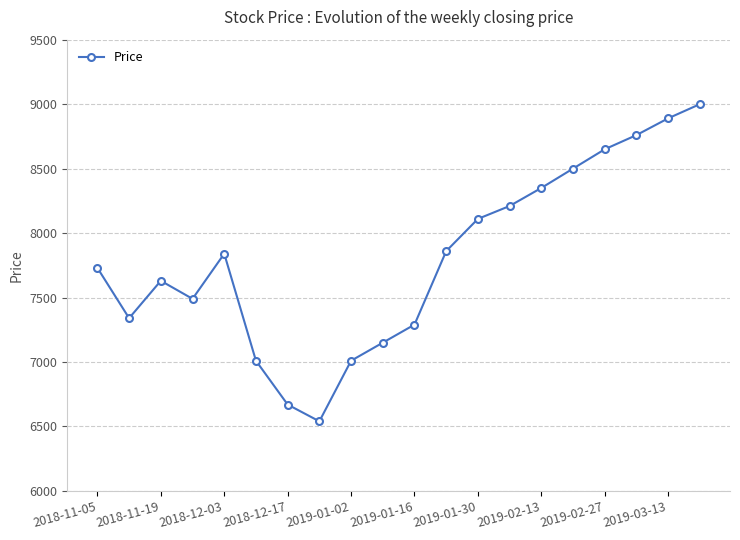

What is the sum of all values?

156030